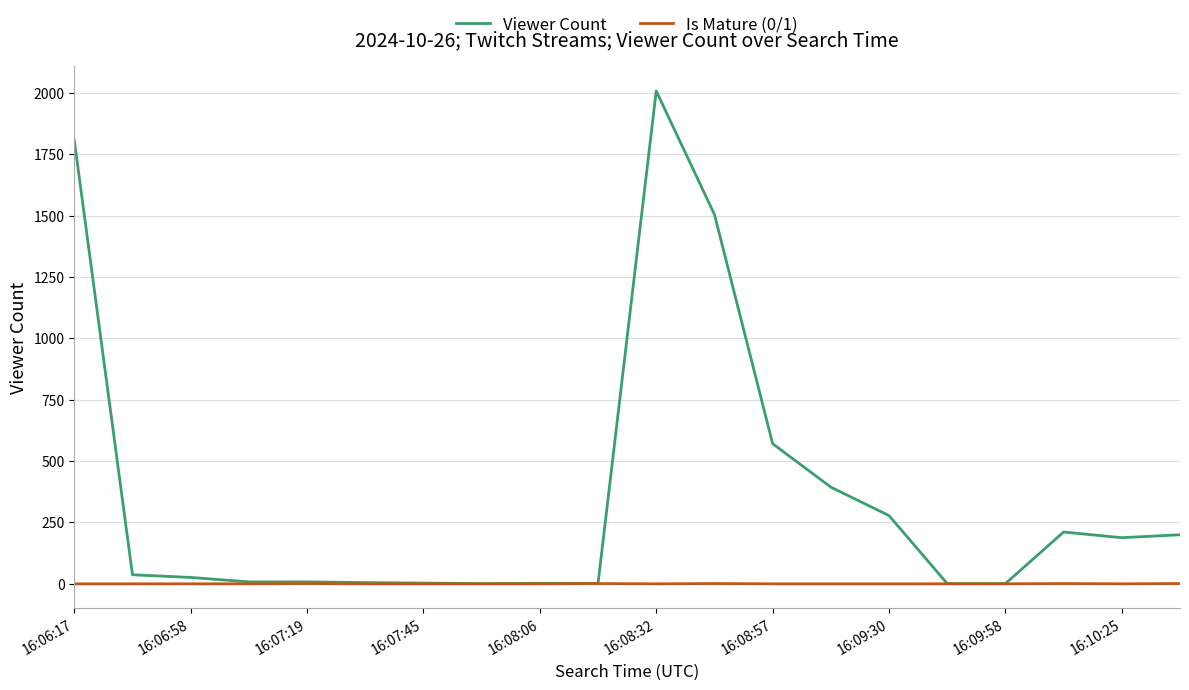

What is the greatest value displayed?

2008